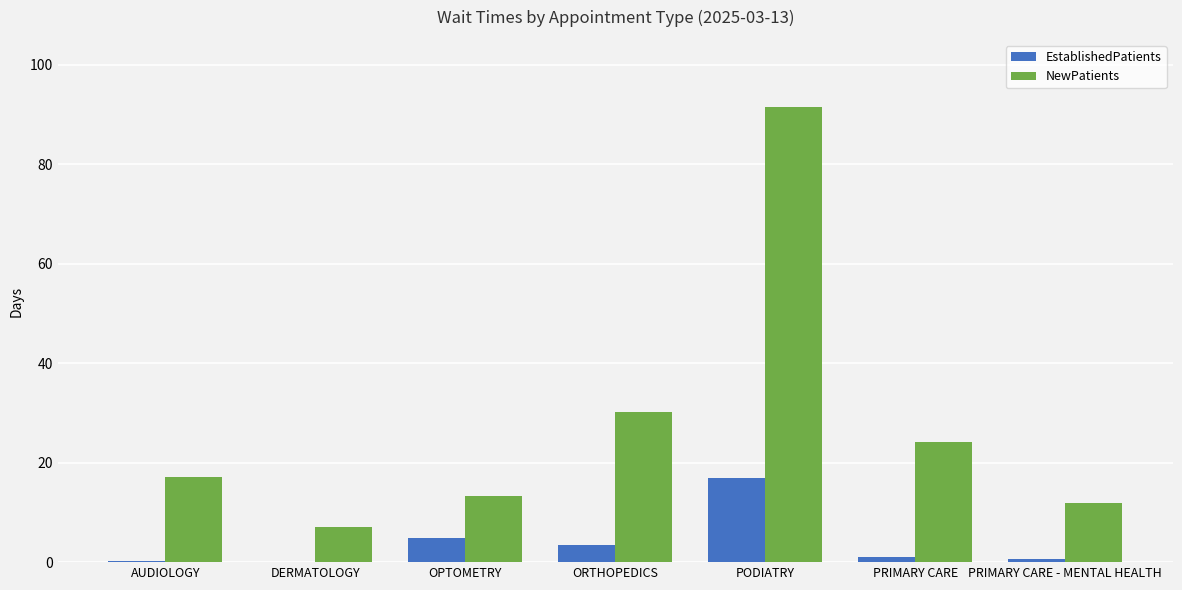

How many categories are shown in the chart?

7